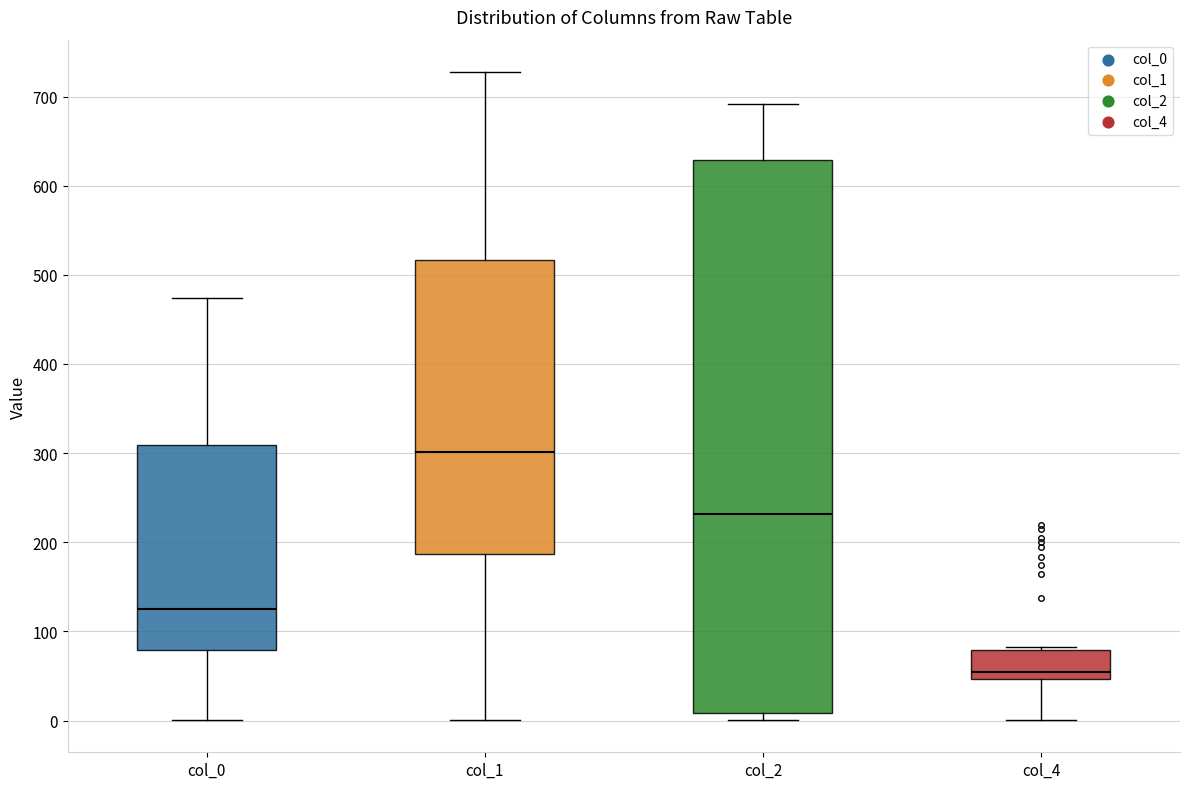

Comparing the boxes themselves (not the whiskers), which one is the tallest?

col_2